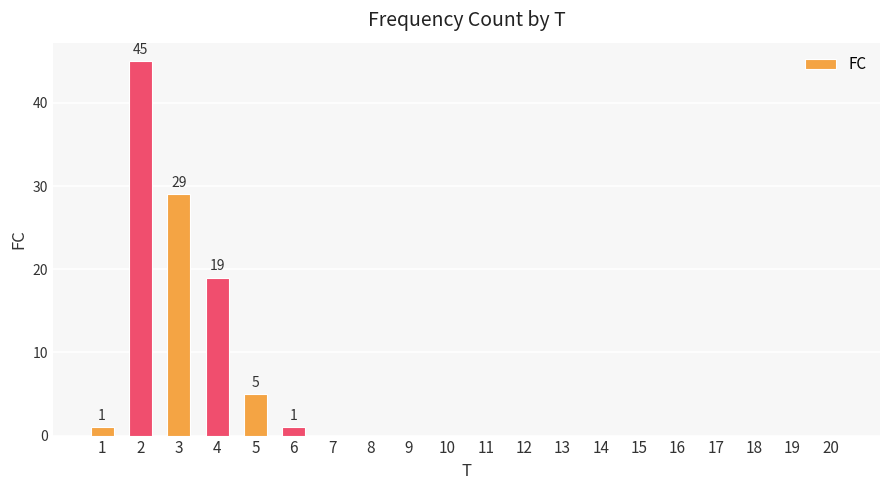

Reading left to right, transcribe all the data shown in this chart.

1=1	2=45	3=29	4=19	5=5	6=1	7=0	8=0	9=0	10=0	11=0	12=0	13=0	14=0	15=0	16=0	17=0	18=0	19=0	20=0